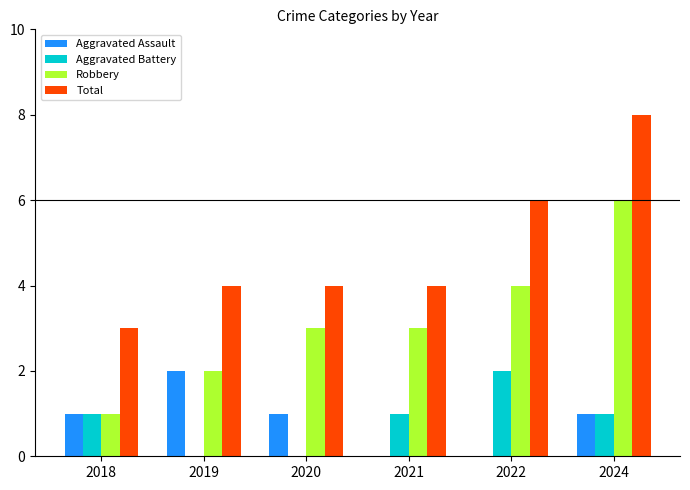

Which series changed the most between 2018 and 2021?

Robbery